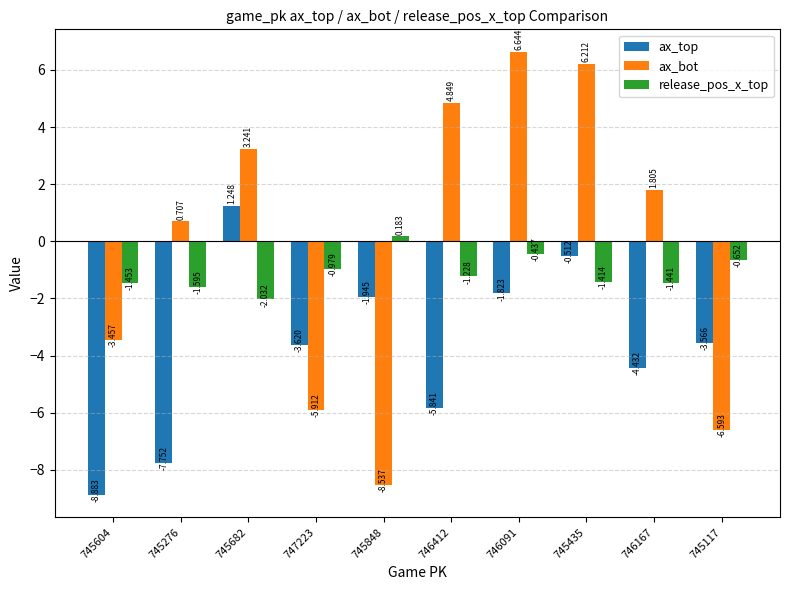

At which label is ax_top closest to -3?

745117